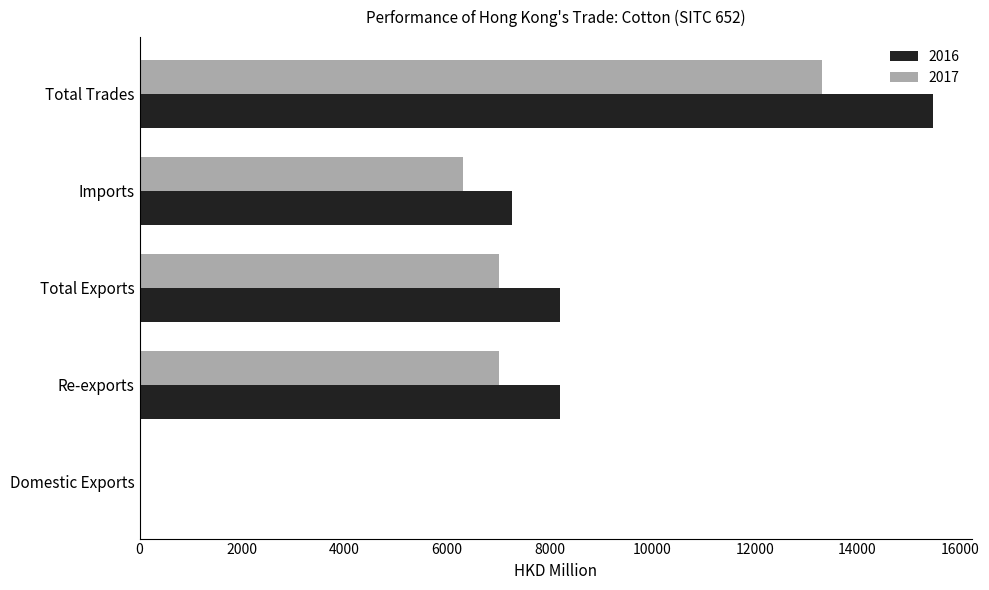

What is the highest value of the 2016 series?

15471.2